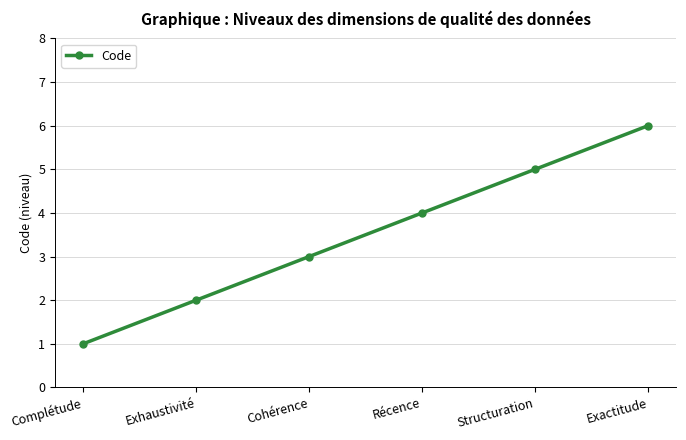

Count the number of data series in this chart.

1